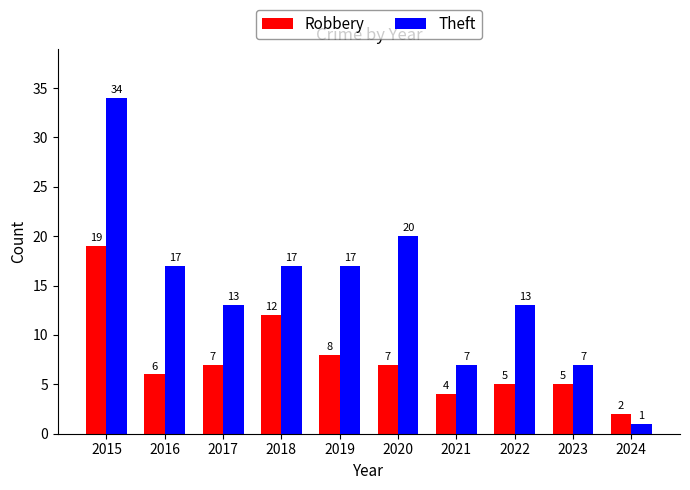

At 2015, list the series in order from smallest to largest.

Robbery, Theft